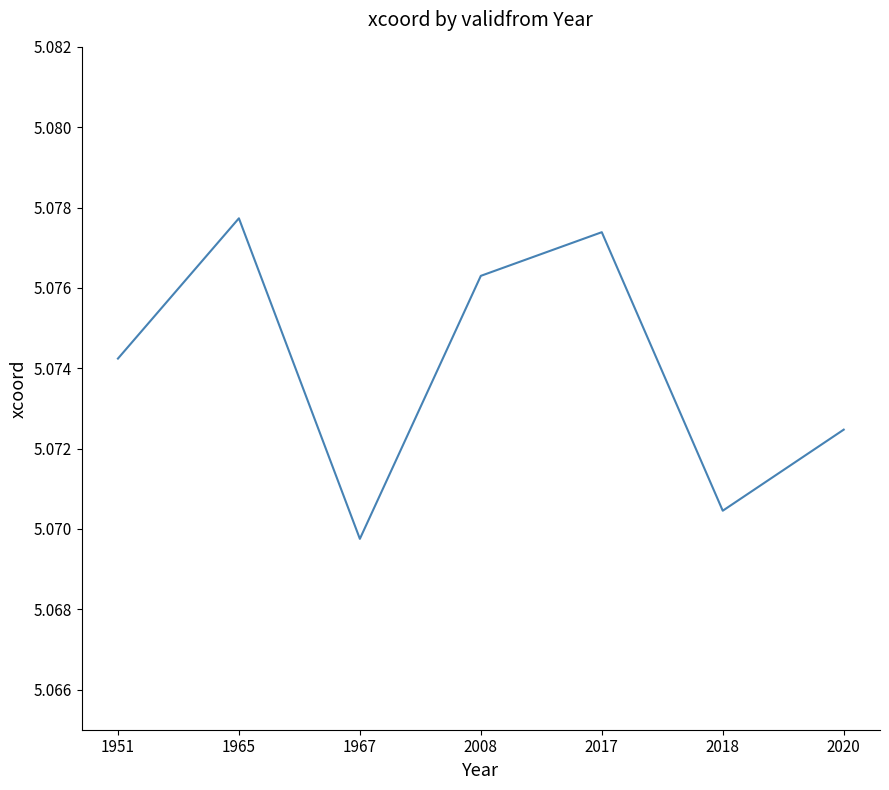

Between 2017 and 1951, which is larger?

2017